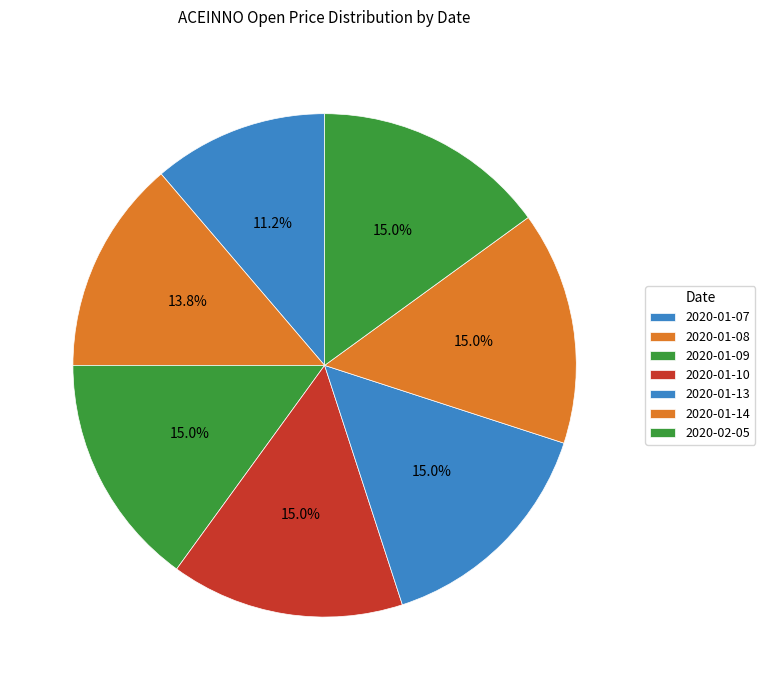

To the nearest percent, what is the difference between the largest and smallest slice percentages?

4%